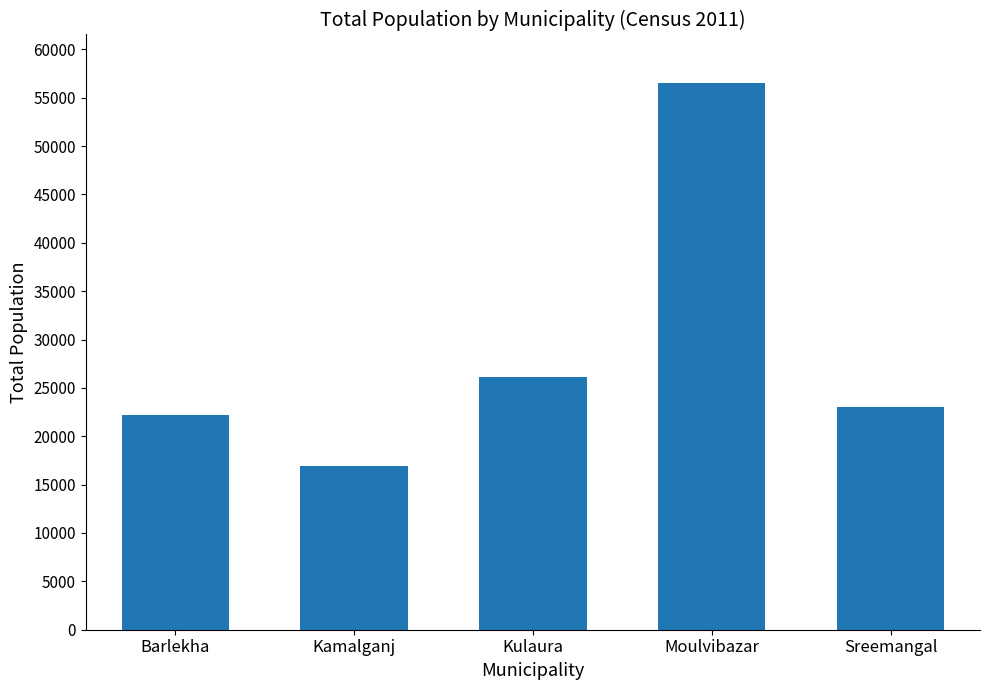

What is the change in value from Barlekha to Kulaura?

+3903